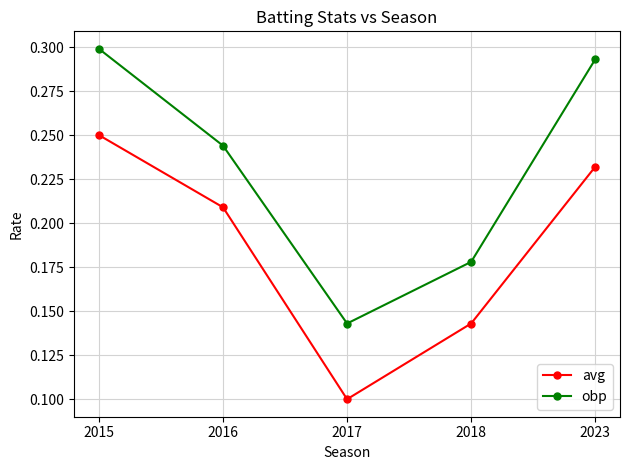

The value of avg at 2016 is 0.1. True or false?

False